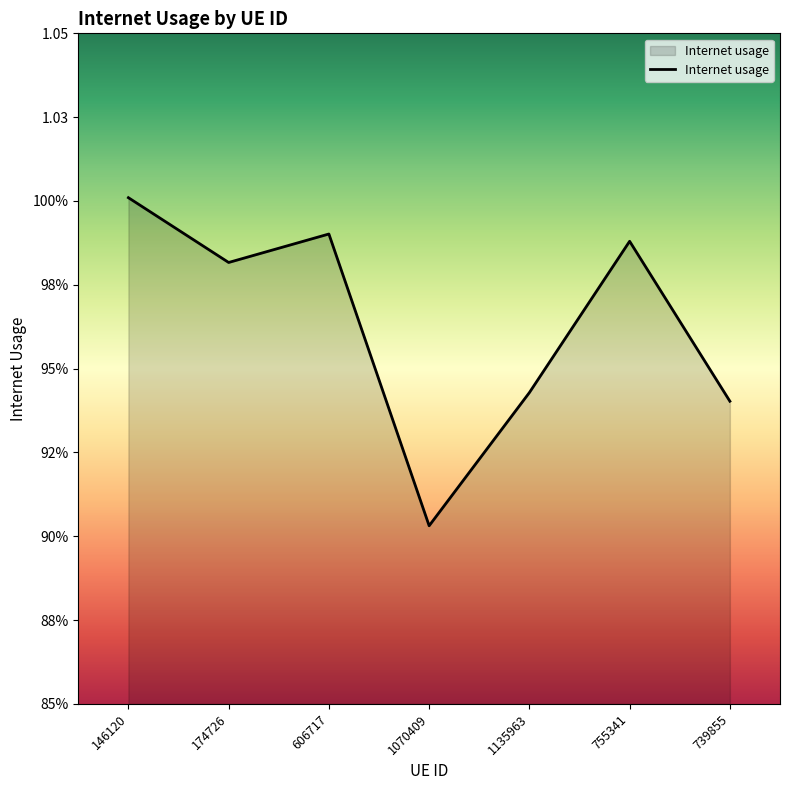

Rank the categories by value from lowest to highest.

1070409, 739855, 1135963, 174726, 755341, 606717, 146120